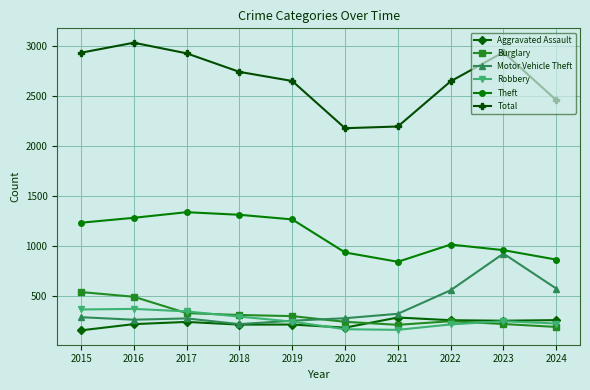

Which series has the largest total across all categories?

Total